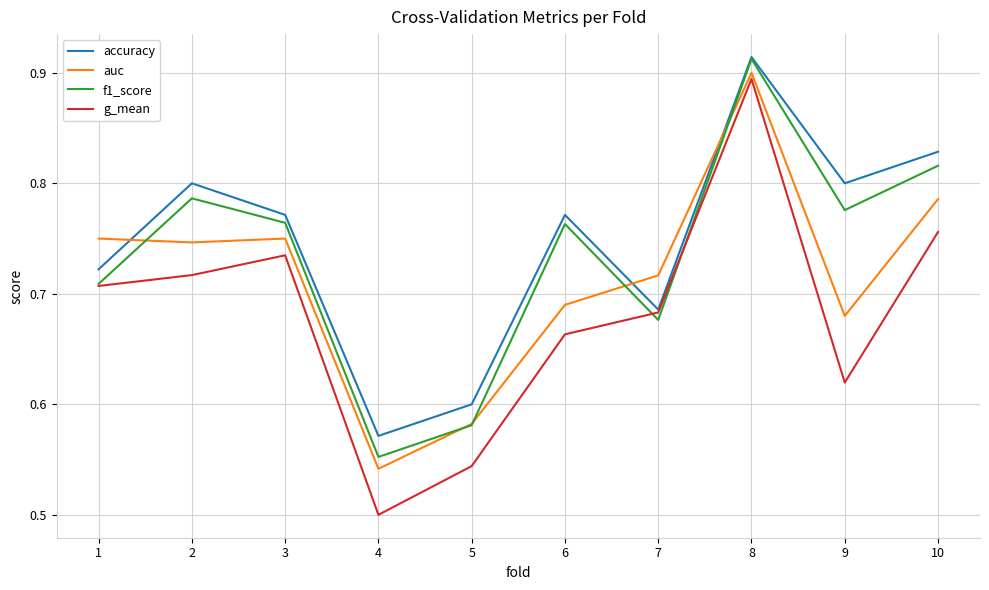

How many lines are shown in the chart?

4